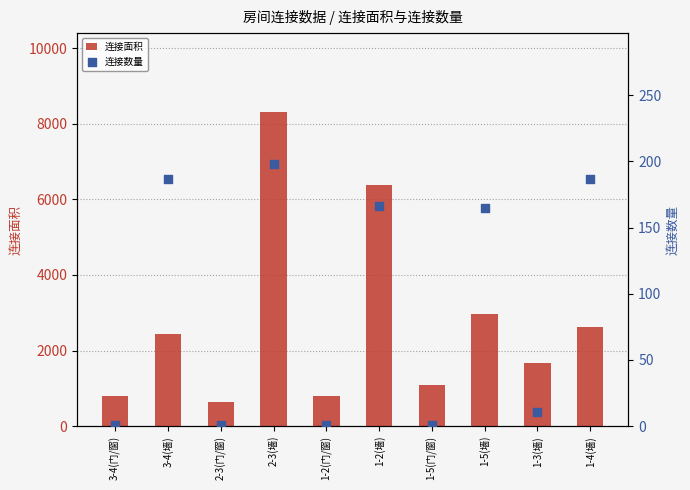

Which series contains the highest Y value?

连接面积